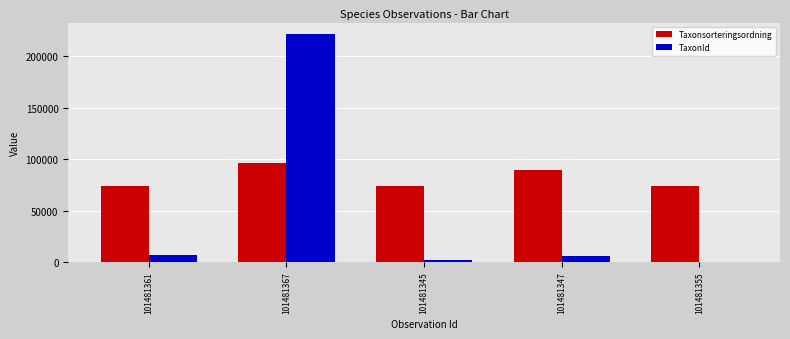

Which series changed the most between 101481367 and 101481355?

TaxonId